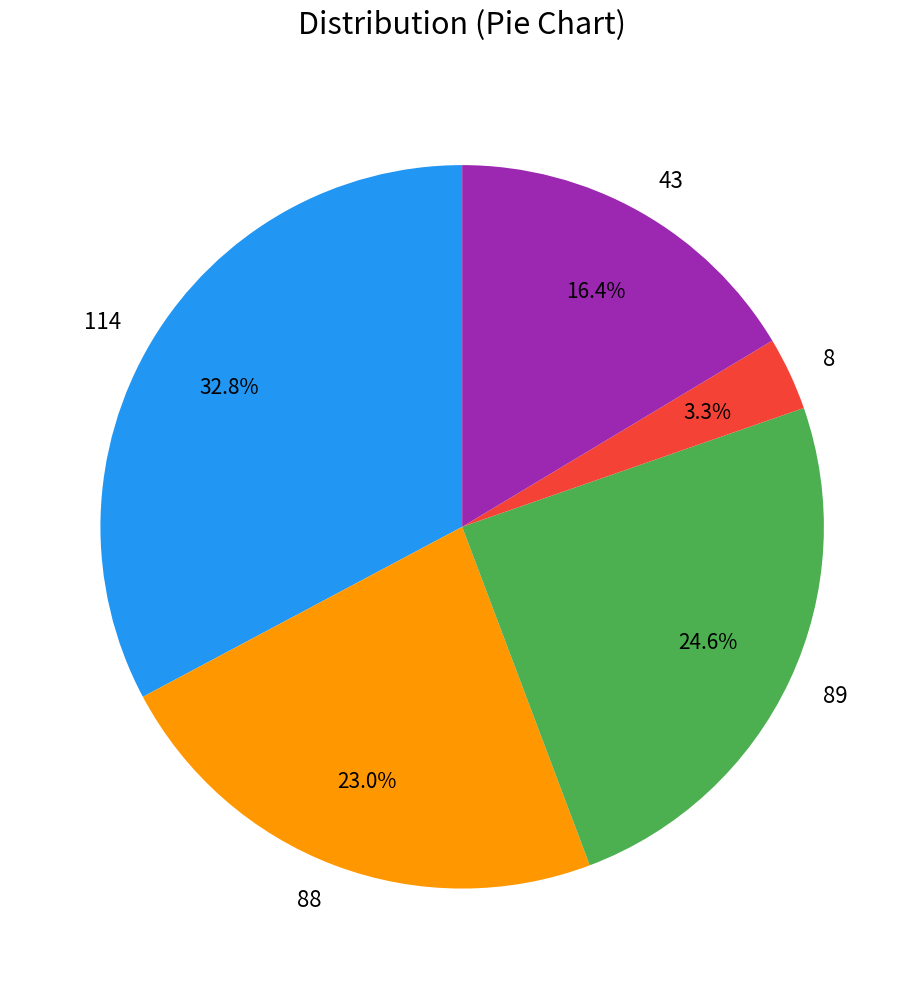

Count the number of slices in the pie.

5